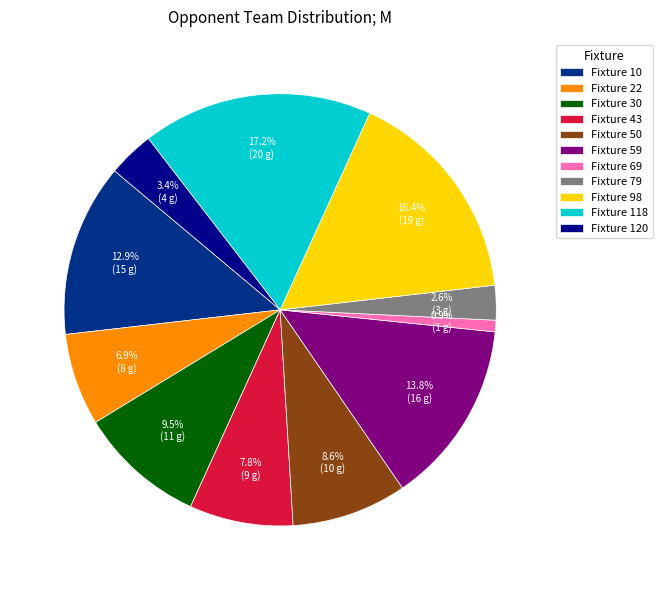

Rank the categories by value from lowest to highest.

Fixture 69, Fixture 79, Fixture 120, Fixture 22, Fixture 43, Fixture 50, Fixture 30, Fixture 10, Fixture 59, Fixture 98, Fixture 118